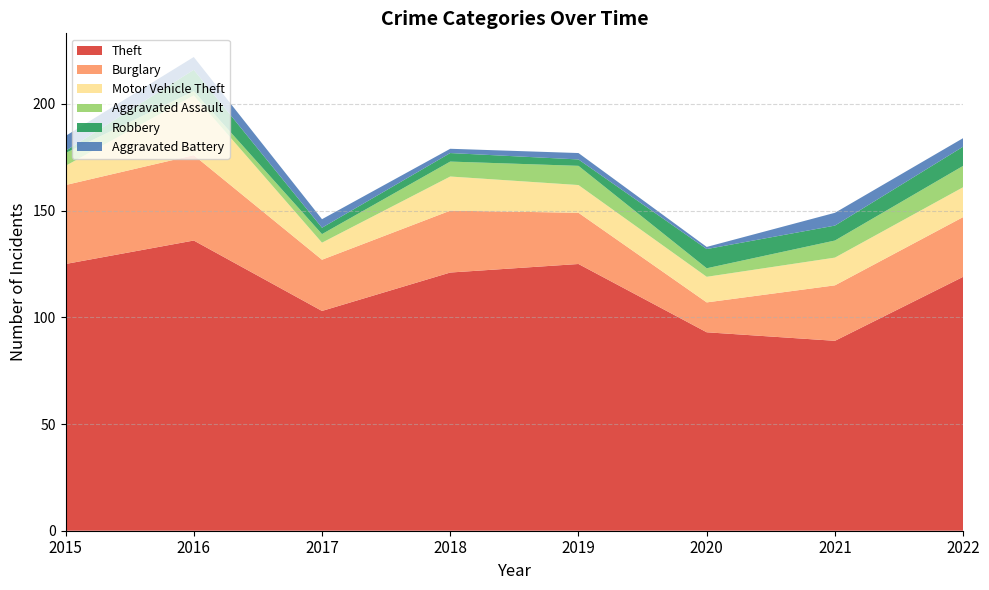

Reading left to right, transcribe all the data shown in this chart.

Theft: 2015=125	2016=136	2017=103	2018=121	2019=125	2020=93	2021=89	2022=119
Burglary: 2015=37	2016=40	2017=24	2018=29	2019=24	2020=14	2021=26	2022=28
Motor Vehicle Theft: 2015=9	2016=28	2017=8	2018=16	2019=13	2020=12	2021=13	2022=14
Aggravated Assault: 2015=6	2016=2	2017=4	2018=7	2019=9	2020=4	2021=8	2022=10
Robbery: 2015=1	2016=10	2017=3	2018=4	2019=3	2020=9	2021=7	2022=9
Aggravated Battery: 2015=7	2016=6	2017=4	2018=2	2019=3	2020=1	2021=6	2022=4